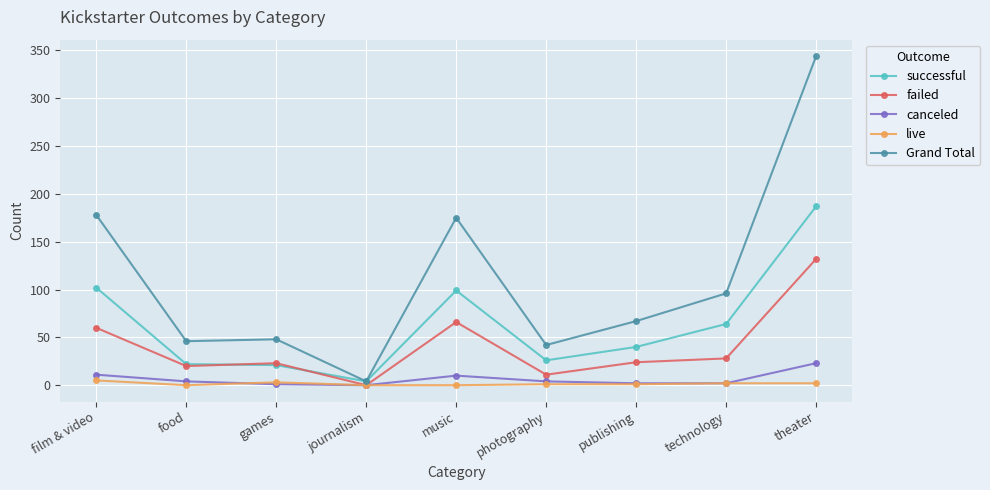

Which series has the widest spread of values?

Grand Total